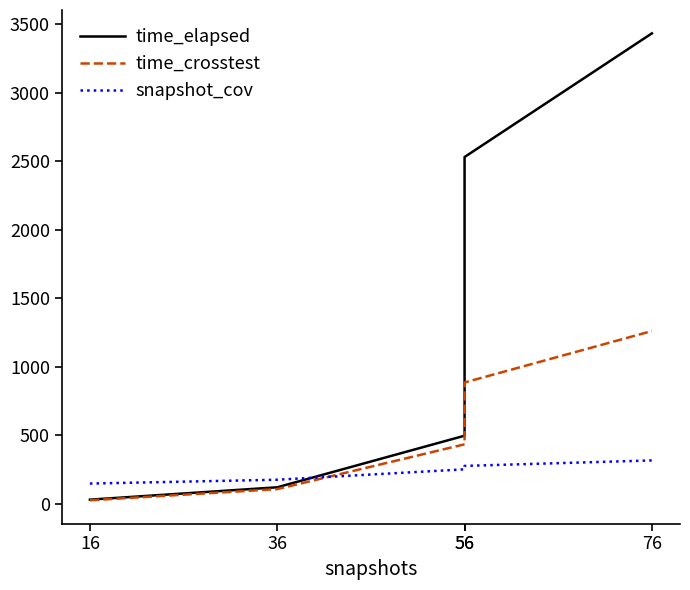

What is the sum of the snapshot_cov values at 76 and 36?

491.0